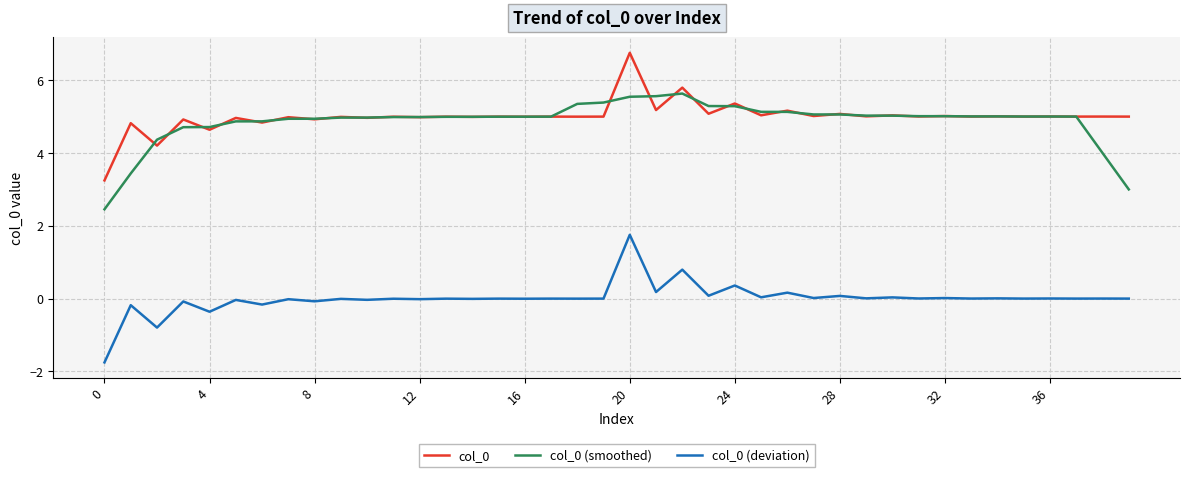

How many lines are shown in the chart?

3